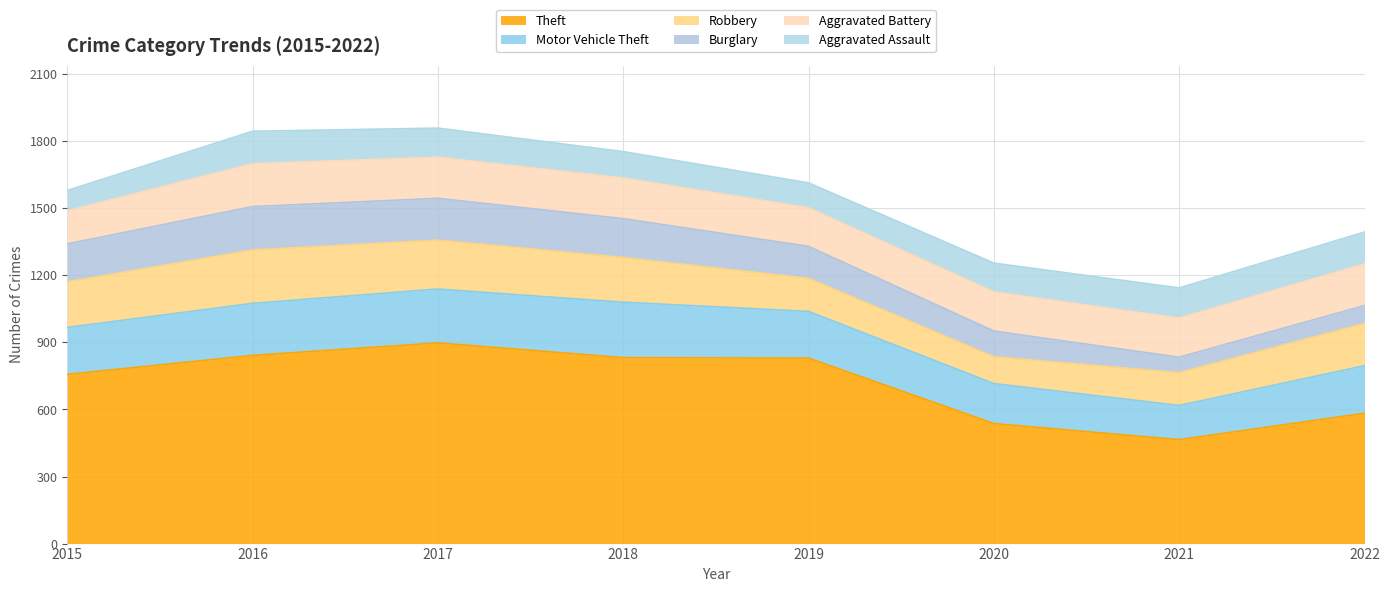

True or false: Motor Vehicle Theft has a value of 104 at 2015.

False